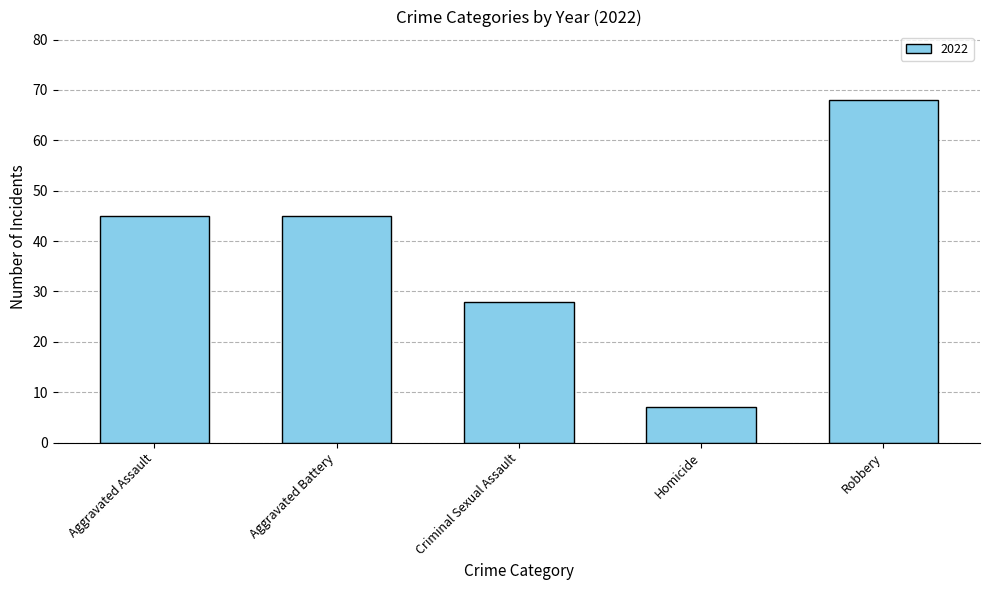

The value at Homicide is 10. True or false?

False